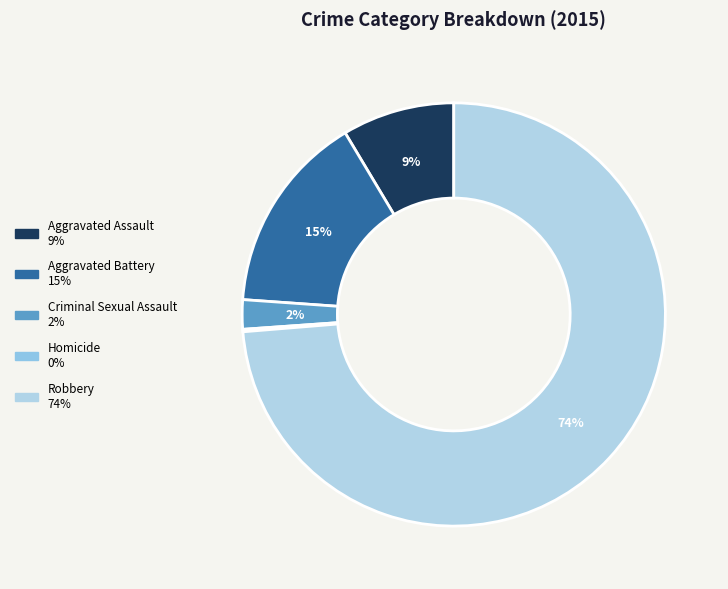

To the nearest percent, what portion does Robbery represent?

74%